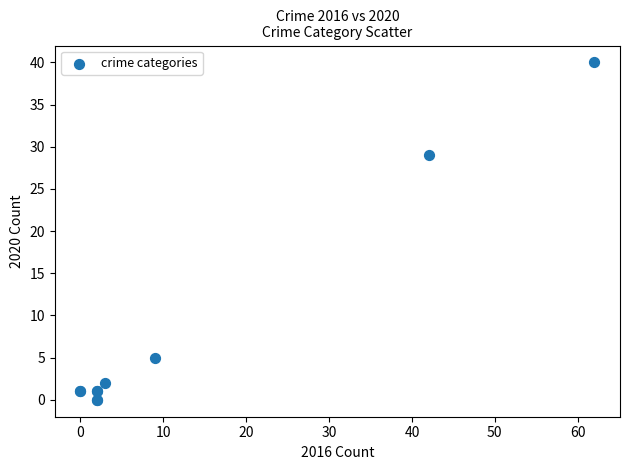

What Y value in the scatter plot is closest to 20?

29